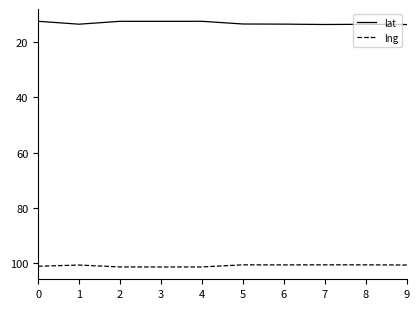

What is the minimum value for lng?

100.5